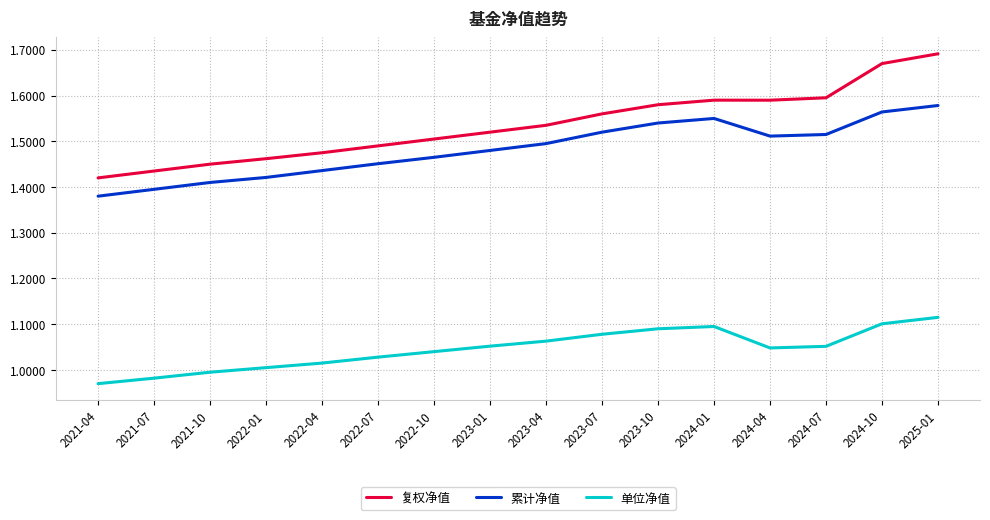

How many lines are shown in the chart?

3